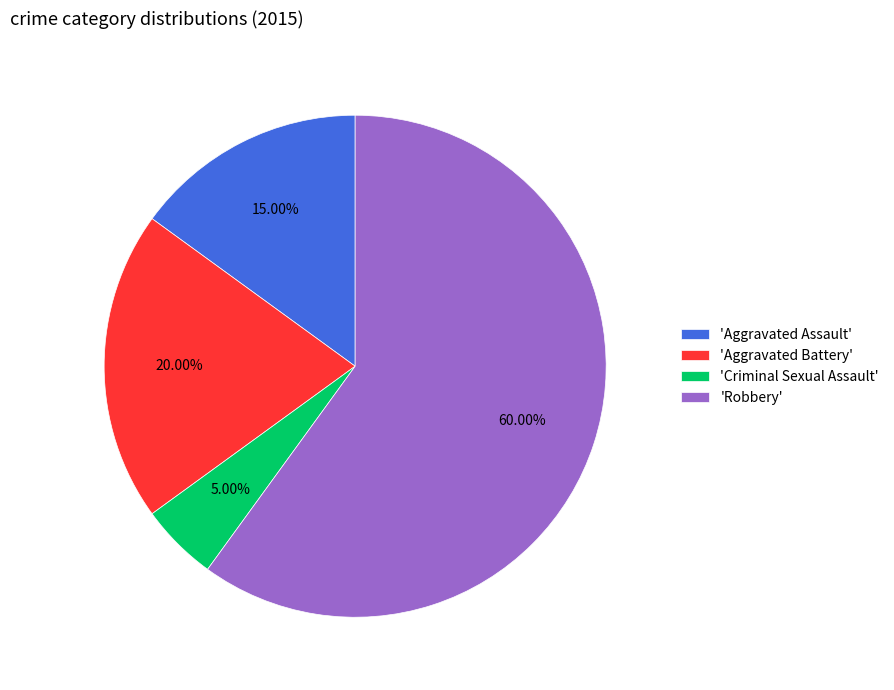

Approximately how many times larger is the value at 'Robbery' compared to 'Aggravated Assault'?

4.0